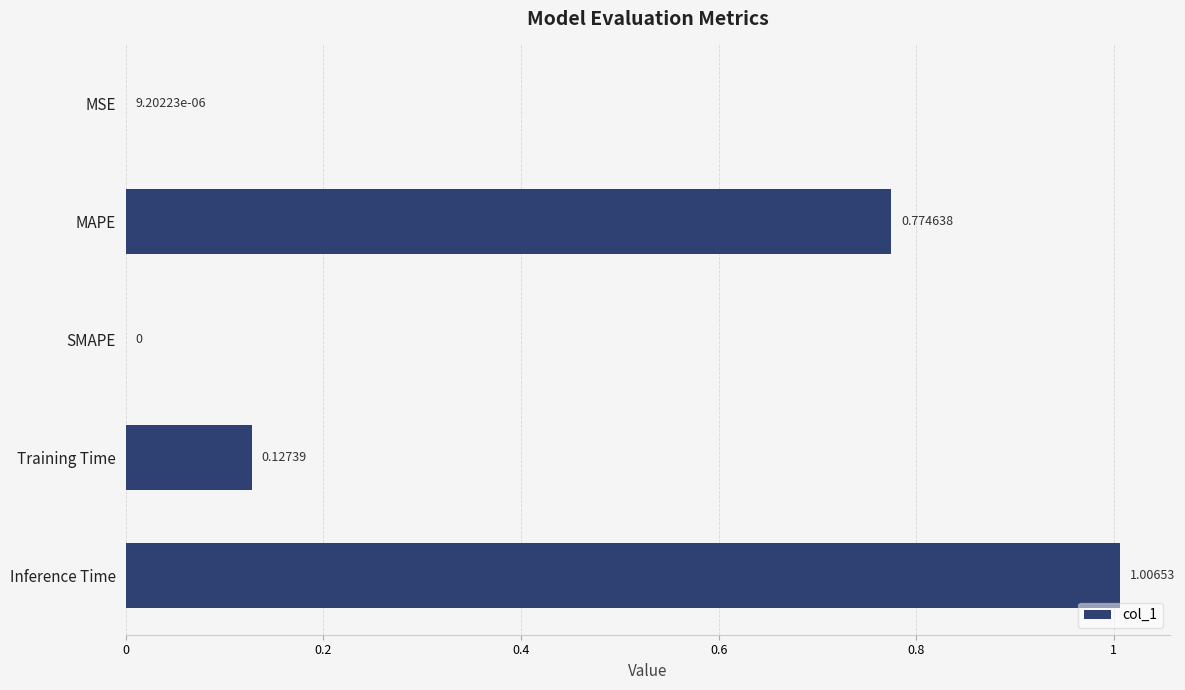

How many series are shown in this chart?

1